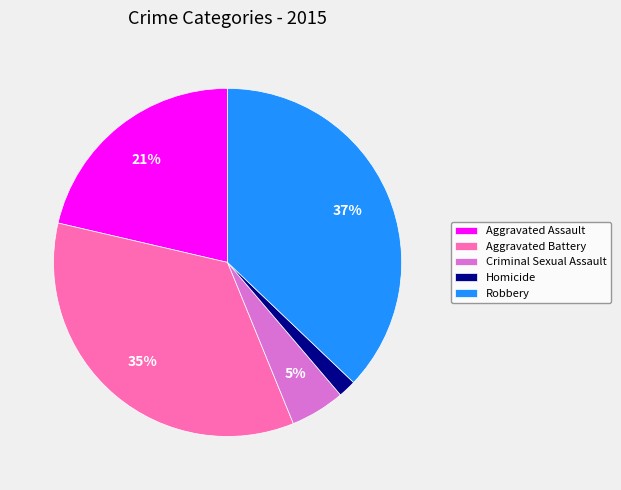

How many slices are in this pie chart?

5